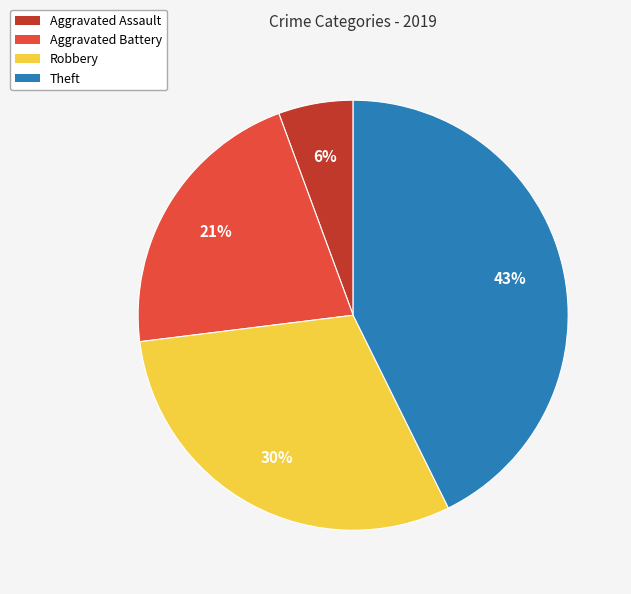

Count the number of slices in the pie.

4